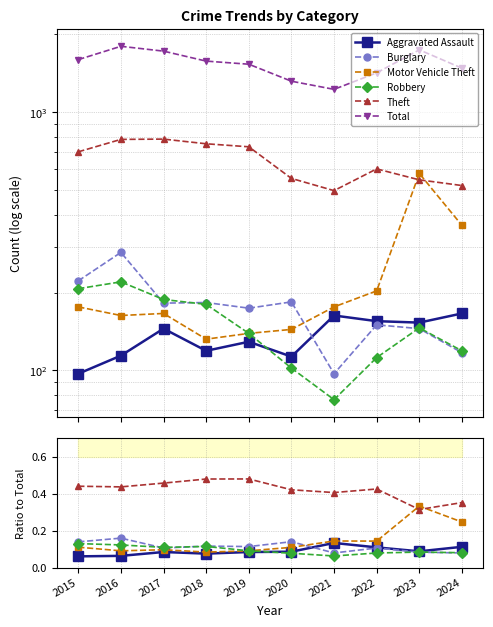

What are all the series names shown in the legend?

Aggravated Assault, Burglary, Motor Vehicle Theft, Robbery, Theft, Total